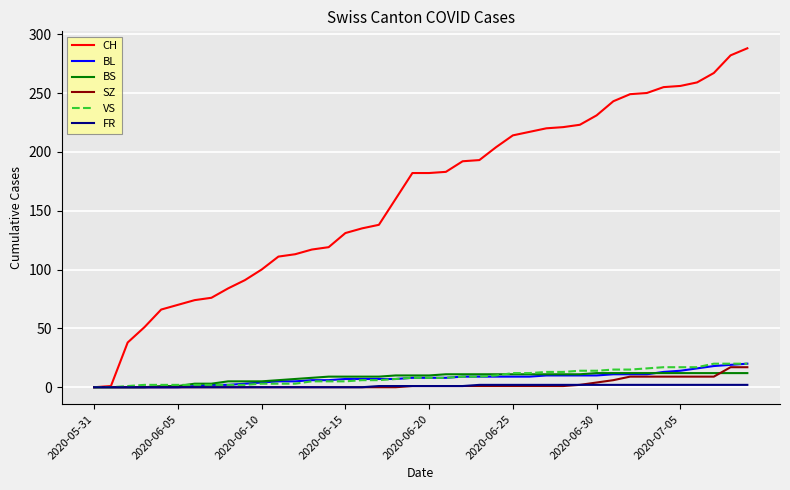

Which series has the widest spread of values?

CH